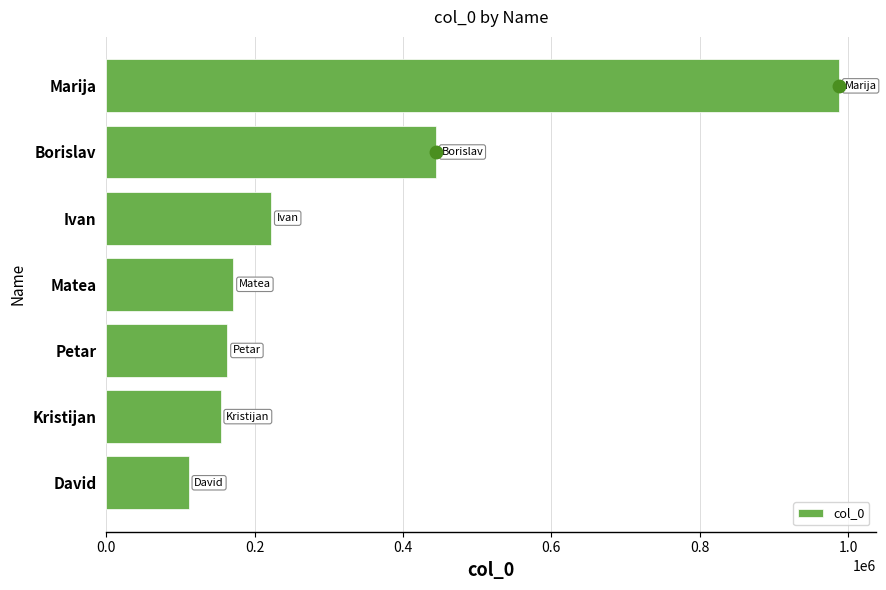

What is the smallest value displayed?

111111